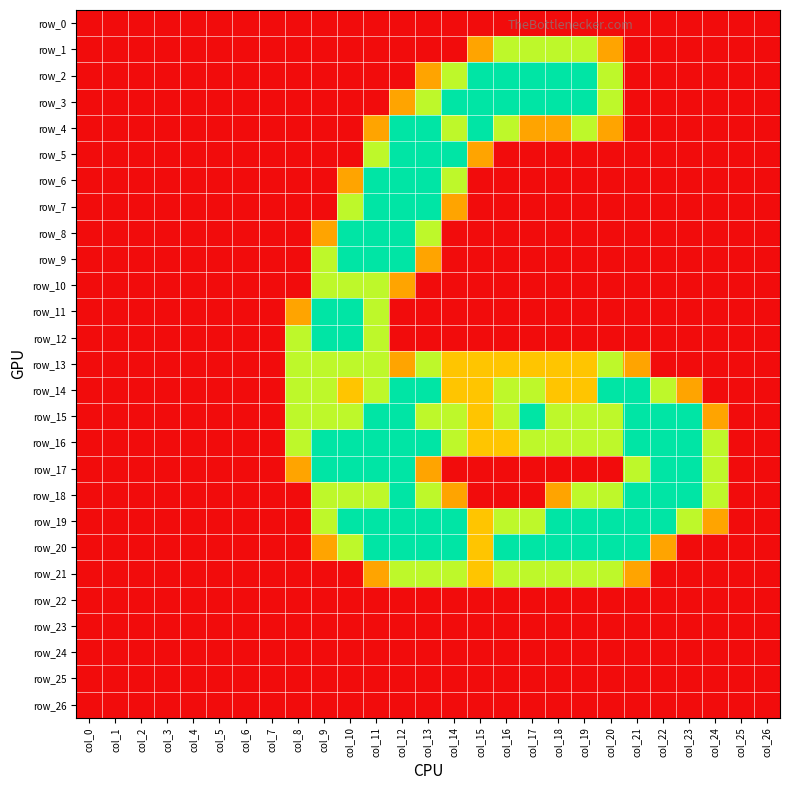

Reading left to right, what are all the values shown in this chart?

row_0: 0.0	0.0	0.0	0.0	0.0	0.0	0.0	0.0	0.0	0.0	0.0	0.0	0.0	0.0	0.0	0.0	0.0	0.0	0.0	0.0	0.0	0.0	0.0	0.0	0.0	0.0	0.0
row_1: 0.0	0.0	0.0	0.0	0.0	0.0	0.0	0.0	0.0	0.0	0.0	0.0	0.0	0.0	0.0	0.8	1.5	1.5	1.5	1.5	0.8	0.0	0.0	0.0	0.0	0.0	0.0
row_2: 0.0	0.0	0.0	0.0	0.0	0.0	0.0	0.0	0.0	0.0	0.0	0.0	0.0	0.8	1.5	2.0	2.0	2.0	2.0	2.0	1.5	0.0	0.0	0.0	0.0	0.0	0.0
row_3: 0.0	0.0	0.0	0.0	0.0	0.0	0.0	0.0	0.0	0.0	0.0	0.0	0.8	1.5	2.0	2.0	2.0	2.0	2.0	2.0	1.5	0.0	0.0	0.0	0.0	0.0	0.0
row_4: 0.0	0.0	0.0	0.0	0.0	0.0	0.0	0.0	0.0	0.0	0.0	0.8	2.0	2.0	1.5	2.0	1.5	0.8	0.8	1.5	0.8	0.0	0.0	0.0	0.0	0.0	0.0
row_5: 0.0	0.0	0.0	0.0	0.0	0.0	0.0	0.0	0.0	0.0	0.0	1.5	2.0	2.0	2.0	0.8	0.0	0.0	0.0	0.0	0.0	0.0	0.0	0.0	0.0	0.0	0.0
row_6: 0.0	0.0	0.0	0.0	0.0	0.0	0.0	0.0	0.0	0.0	0.8	2.0	2.0	2.0	1.5	0.0	0.0	0.0	0.0	0.0	0.0	0.0	0.0	0.0	0.0	0.0	0.0
row_7: 0.0	0.0	0.0	0.0	0.0	0.0	0.0	0.0	0.0	0.0	1.5	2.0	2.0	2.0	0.8	0.0	0.0	0.0	0.0	0.0	0.0	0.0	0.0	0.0	0.0	0.0	0.0
row_8: 0.0	0.0	0.0	0.0	0.0	0.0	0.0	0.0	0.0	0.8	2.0	2.0	2.0	1.5	0.0	0.0	0.0	0.0	0.0	0.0	0.0	0.0	0.0	0.0	0.0	0.0	0.0
row_9: 0.0	0.0	0.0	0.0	0.0	0.0	0.0	0.0	0.0	1.5	2.0	2.0	2.0	0.8	0.0	0.0	0.0	0.0	0.0	0.0	0.0	0.0	0.0	0.0	0.0	0.0	0.0
row_10: 0.0	0.0	0.0	0.0	0.0	0.0	0.0	0.0	0.0	1.5	1.5	1.5	0.8	0.0	0.0	0.0	0.0	0.0	0.0	0.0	0.0	0.0	0.0	0.0	0.0	0.0	0.0
row_11: 0.0	0.0	0.0	0.0	0.0	0.0	0.0	0.0	0.8	2.0	2.0	1.5	0.0	0.0	0.0	0.0	0.0	0.0	0.0	0.0	0.0	0.0	0.0	0.0	0.0	0.0	0.0
row_12: 0.0	0.0	0.0	0.0	0.0	0.0	0.0	0.0	1.5	2.0	2.0	1.5	0.0	0.0	0.0	0.0	0.0	0.0	0.0	0.0	0.0	0.0	0.0	0.0	0.0	0.0	0.0
row_13: 0.0	0.0	0.0	0.0	0.0	0.0	0.0	0.0	1.5	1.5	1.5	1.5	0.8	1.5	1.0	1.0	1.0	1.0	1.0	1.0	1.5	0.8	0.0	0.0	0.0	0.0	0.0
row_14: 0.0	0.0	0.0	0.0	0.0	0.0	0.0	0.0	1.5	1.5	1.0	1.5	2.0	2.0	1.0	1.0	1.5	1.5	1.0	1.0	2.0	2.0	1.5	0.8	0.0	0.0	0.0
row_15: 0.0	0.0	0.0	0.0	0.0	0.0	0.0	0.0	1.5	1.5	1.5	2.0	2.0	1.5	1.5	1.0	1.5	2.0	1.5	1.5	1.5	2.0	2.0	2.0	0.8	0.0	0.0
row_16: 0.0	0.0	0.0	0.0	0.0	0.0	0.0	0.0	1.5	2.0	2.0	2.0	2.0	2.0	1.5	1.0	1.0	1.5	1.5	1.5	1.5	2.0	2.0	2.0	1.5	0.0	0.0
row_17: 0.0	0.0	0.0	0.0	0.0	0.0	0.0	0.0	0.8	2.0	2.0	2.0	2.0	0.8	0.0	0.0	0.0	0.0	0.0	0.0	0.0	1.5	2.0	2.0	1.5	0.0	0.0
row_18: 0.0	0.0	0.0	0.0	0.0	0.0	0.0	0.0	0.0	1.5	1.5	1.5	2.0	1.5	0.8	0.0	0.0	0.0	0.8	1.5	1.5	2.0	2.0	2.0	1.5	0.0	0.0
row_19: 0.0	0.0	0.0	0.0	0.0	0.0	0.0	0.0	0.0	1.5	2.0	2.0	2.0	2.0	2.0	1.0	1.5	1.5	2.0	2.0	2.0	2.0	2.0	1.5	0.8	0.0	0.0
row_20: 0.0	0.0	0.0	0.0	0.0	0.0	0.0	0.0	0.0	0.8	1.5	2.0	2.0	2.0	2.0	1.0	2.0	2.0	2.0	2.0	2.0	2.0	0.8	0.0	0.0	0.0	0.0
row_21: 0.0	0.0	0.0	0.0	0.0	0.0	0.0	0.0	0.0	0.0	0.0	0.8	1.5	1.5	1.5	1.0	1.5	1.5	1.5	1.5	1.5	0.8	0.0	0.0	0.0	0.0	0.0
row_22: 0.0	0.0	0.0	0.0	0.0	0.0	0.0	0.0	0.0	0.0	0.0	0.0	0.0	0.0	0.0	0.0	0.0	0.0	0.0	0.0	0.0	0.0	0.0	0.0	0.0	0.0	0.0
row_23: 0.0	0.0	0.0	0.0	0.0	0.0	0.0	0.0	0.0	0.0	0.0	0.0	0.0	0.0	0.0	0.0	0.0	0.0	0.0	0.0	0.0	0.0	0.0	0.0	0.0	0.0	0.0
row_24: 0.0	0.0	0.0	0.0	0.0	0.0	0.0	0.0	0.0	0.0	0.0	0.0	0.0	0.0	0.0	0.0	0.0	0.0	0.0	0.0	0.0	0.0	0.0	0.0	0.0	0.0	0.0
row_25: 0.0	0.0	0.0	0.0	0.0	0.0	0.0	0.0	0.0	0.0	0.0	0.0	0.0	0.0	0.0	0.0	0.0	0.0	0.0	0.0	0.0	0.0	0.0	0.0	0.0	0.0	0.0
row_26: 0.0	0.0	0.0	0.0	0.0	0.0	0.0	0.0	0.0	0.0	0.0	0.0	0.0	0.0	0.0	0.0	0.0	0.0	0.0	0.0	0.0	0.0	0.0	0.0	0.0	0.0	0.0